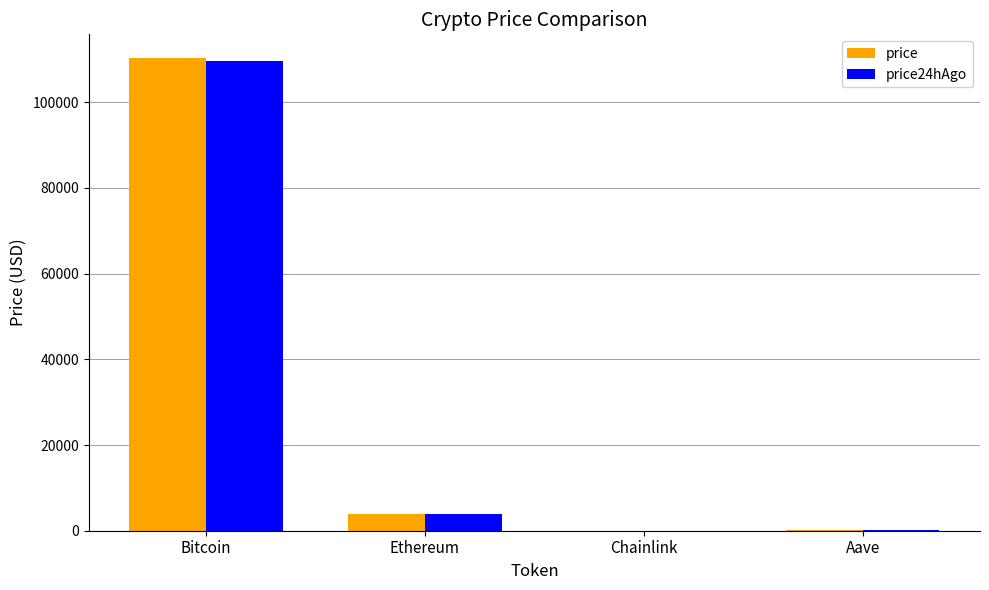

At which label does price reach its peak?

Bitcoin